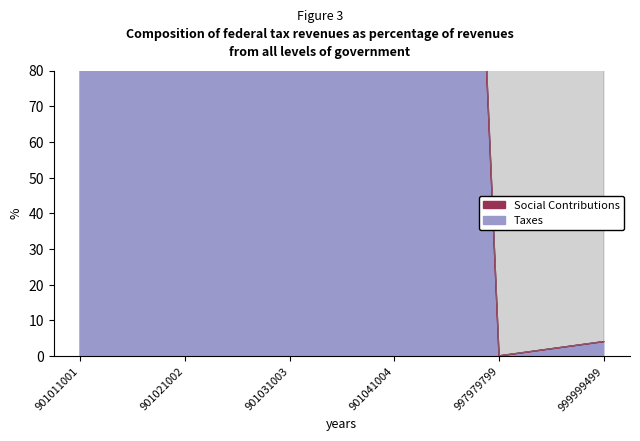

How many positive values does the Social Contributions series have?

2